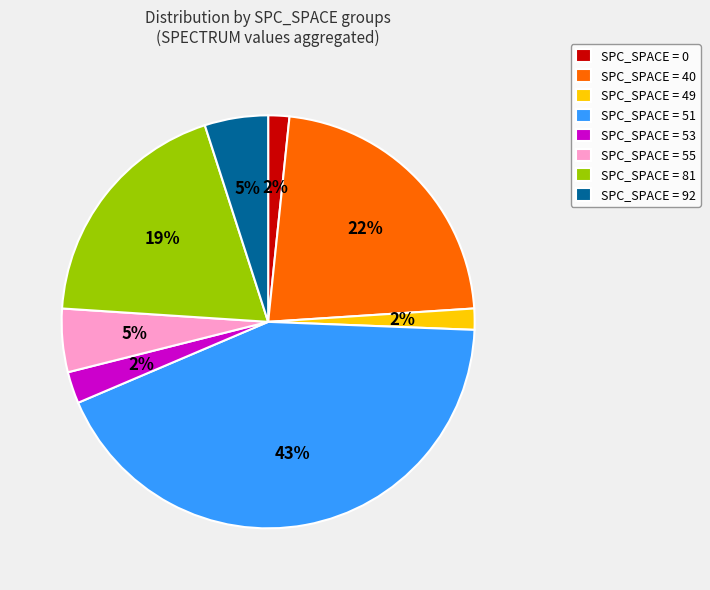

Which has a higher value, SPC_SPACE = 55 or SPC_SPACE = 0?

SPC_SPACE = 55